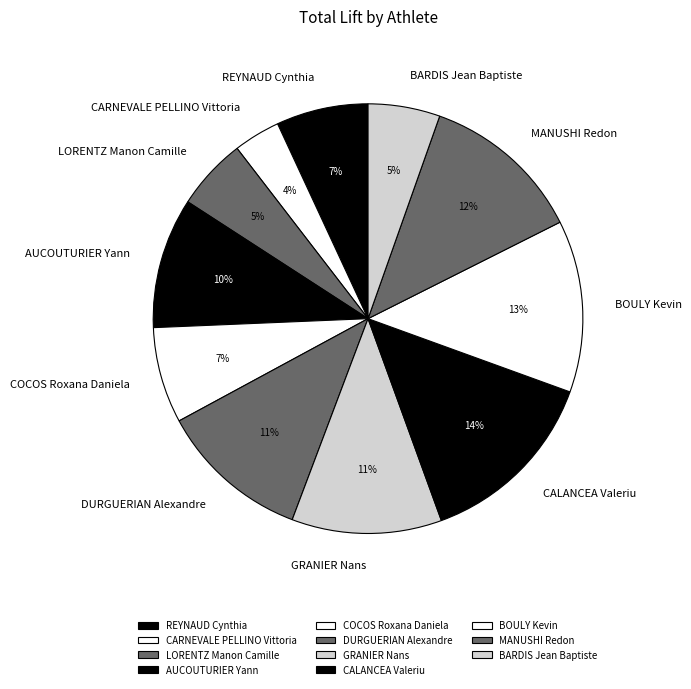

Do MANUSHI Redon and CARNEVALE PELLINO Vittoria together represent more than half of the pie?

No